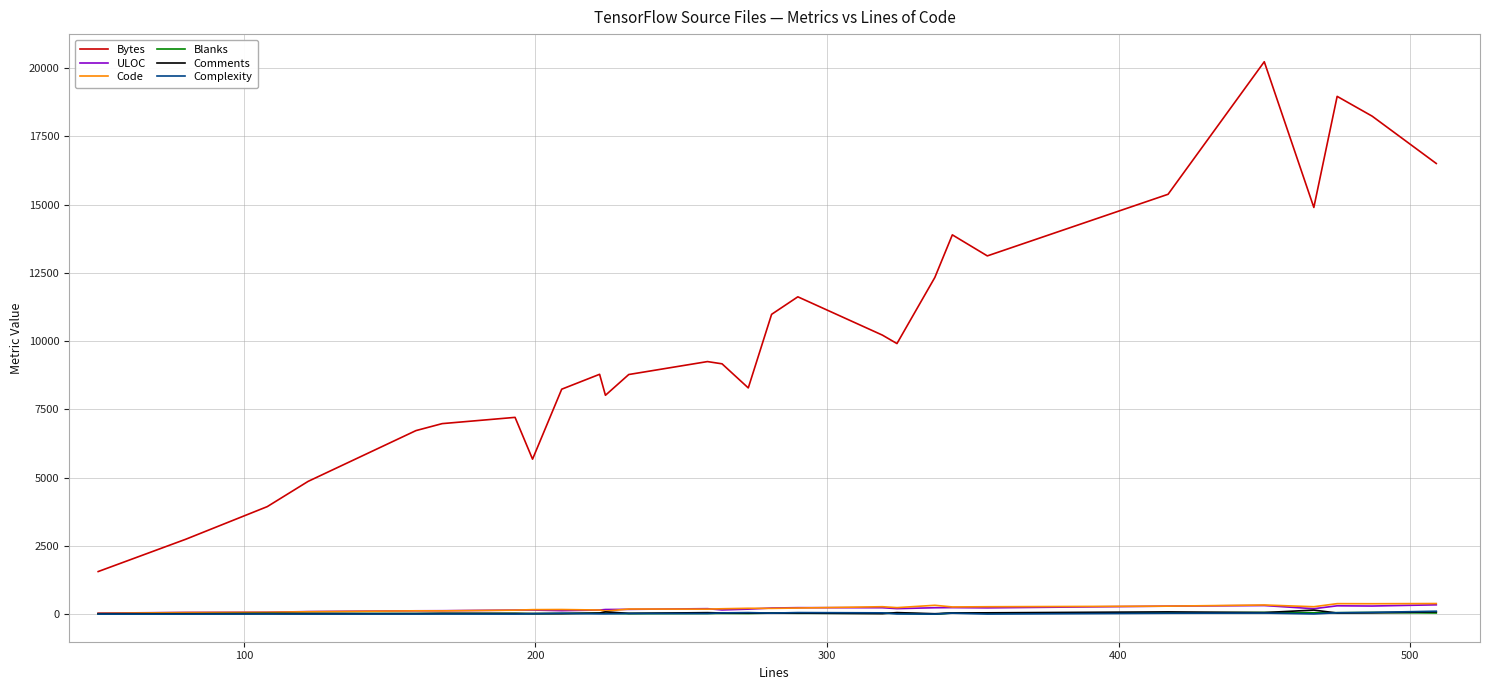

True or false: Complexity and Bytes cross at least once.

False